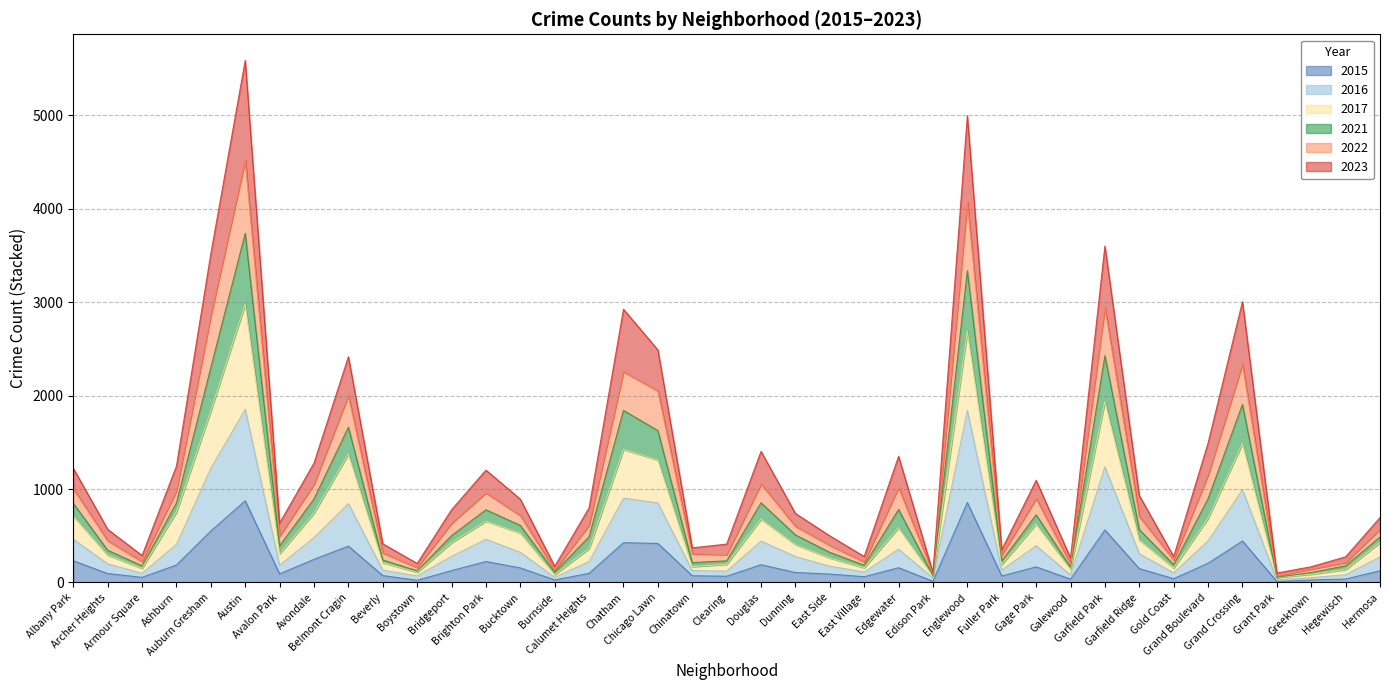

Is it true that 2021 equals 1374 at Edgewater?

False